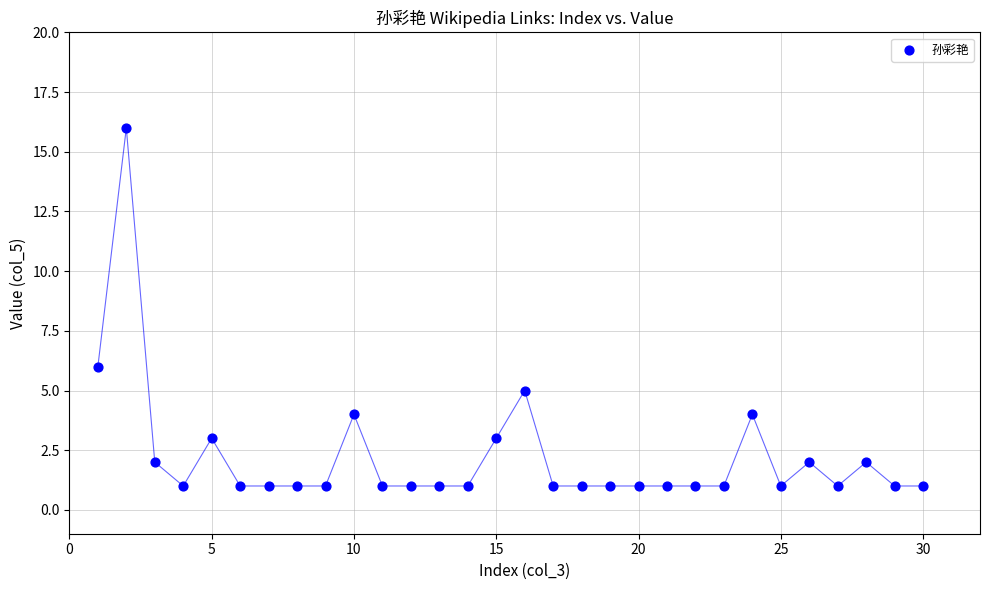

What Y value in the scatter plot is closest to 8?

6